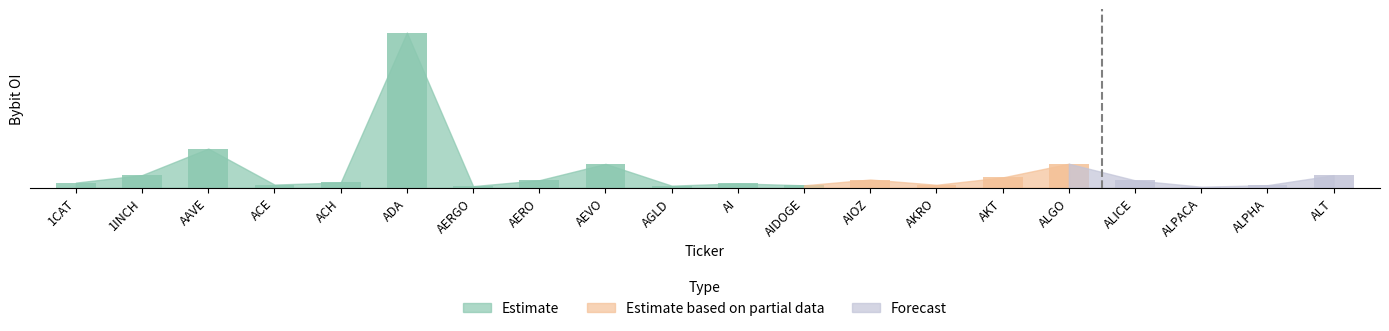

Reading left to right, what are all the values shown in this chart?

1CAT=1869974	1INCH=4631603	AAVE=14348422	ACE=1157656	ACH=1924310	ADA=56876547	AERGO=583319	AERO=2743157	AEVO=8743920	AGLD=754616	AI=1579174	AIDOGE=880819	AIOZ=3003866	AKRO=1075742	AKT=3775801	ALGO=8801564	ALICE=2715286	ALPACA=366440	ALPHA=942435	ALT=4604035